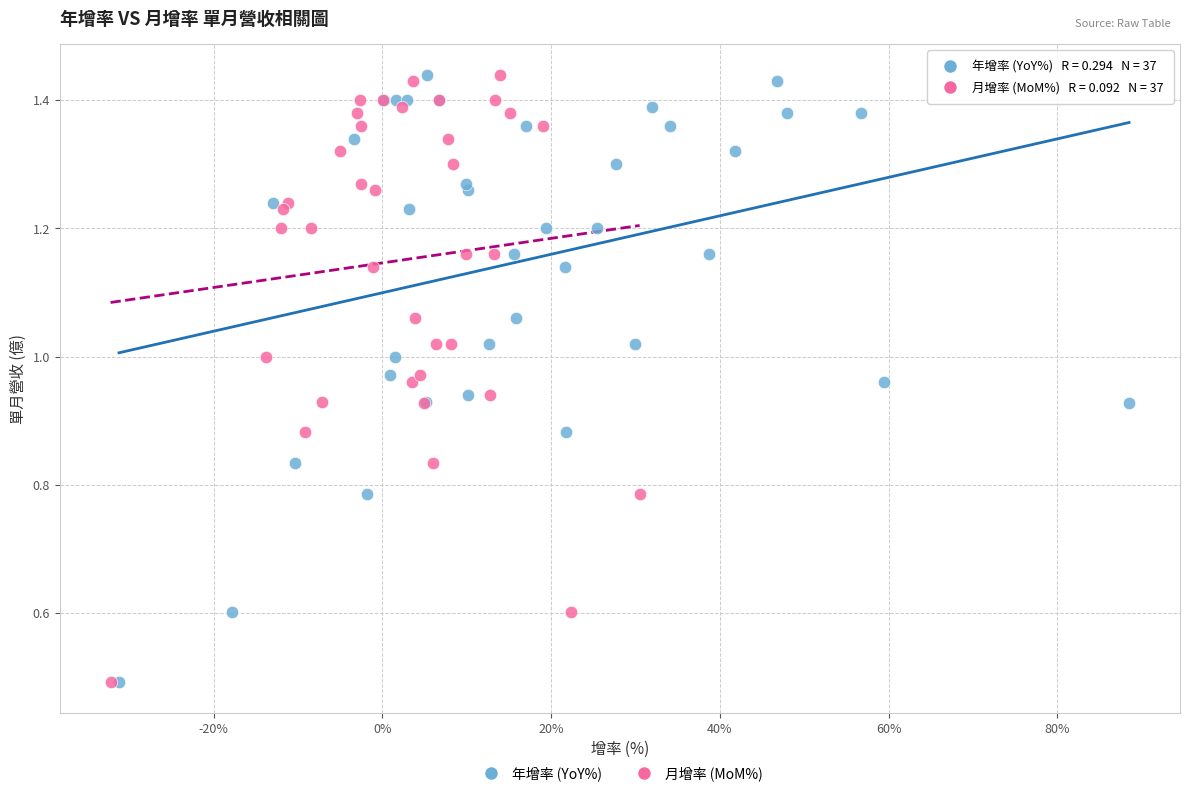

What are all the series names shown in the legend?

年增率 (YoY%), 月增率 (MoM%)